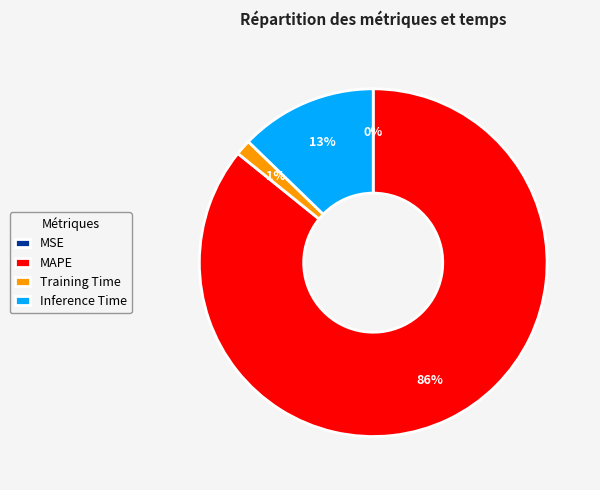

Combined, do Inference Time and Training Time account for over 50%?

No